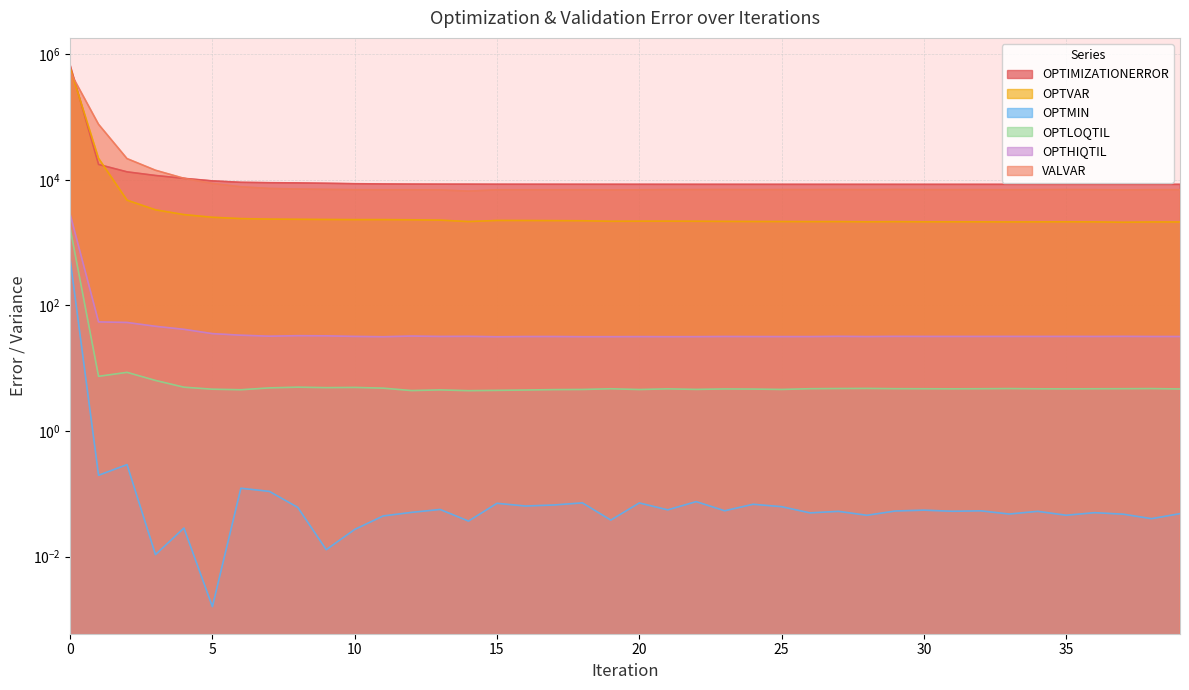

Between 11 and 35, which series saw the biggest shift?

OPTVAR